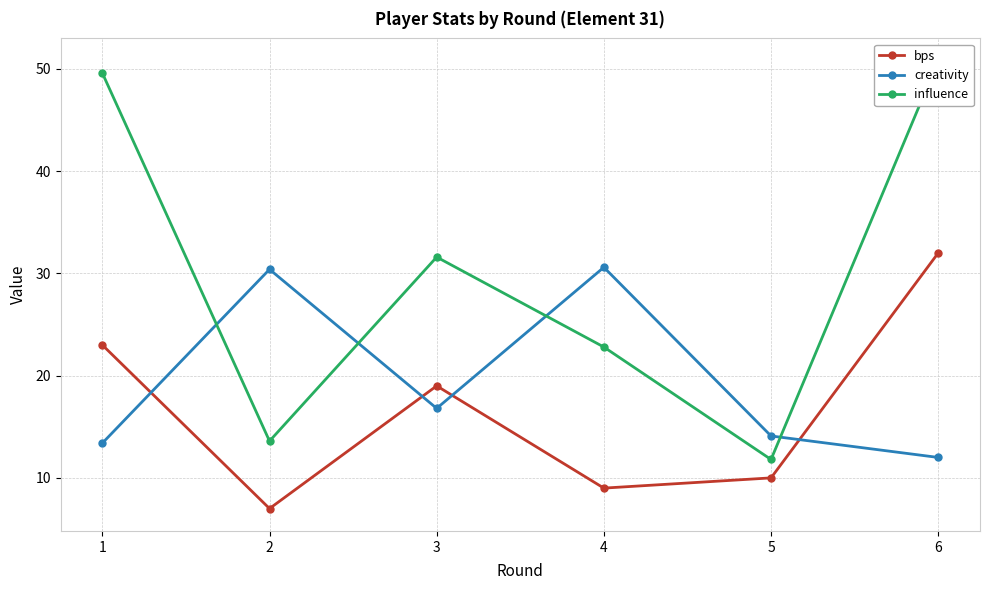

The influence series shows 55.6 at 3. True or false?

False